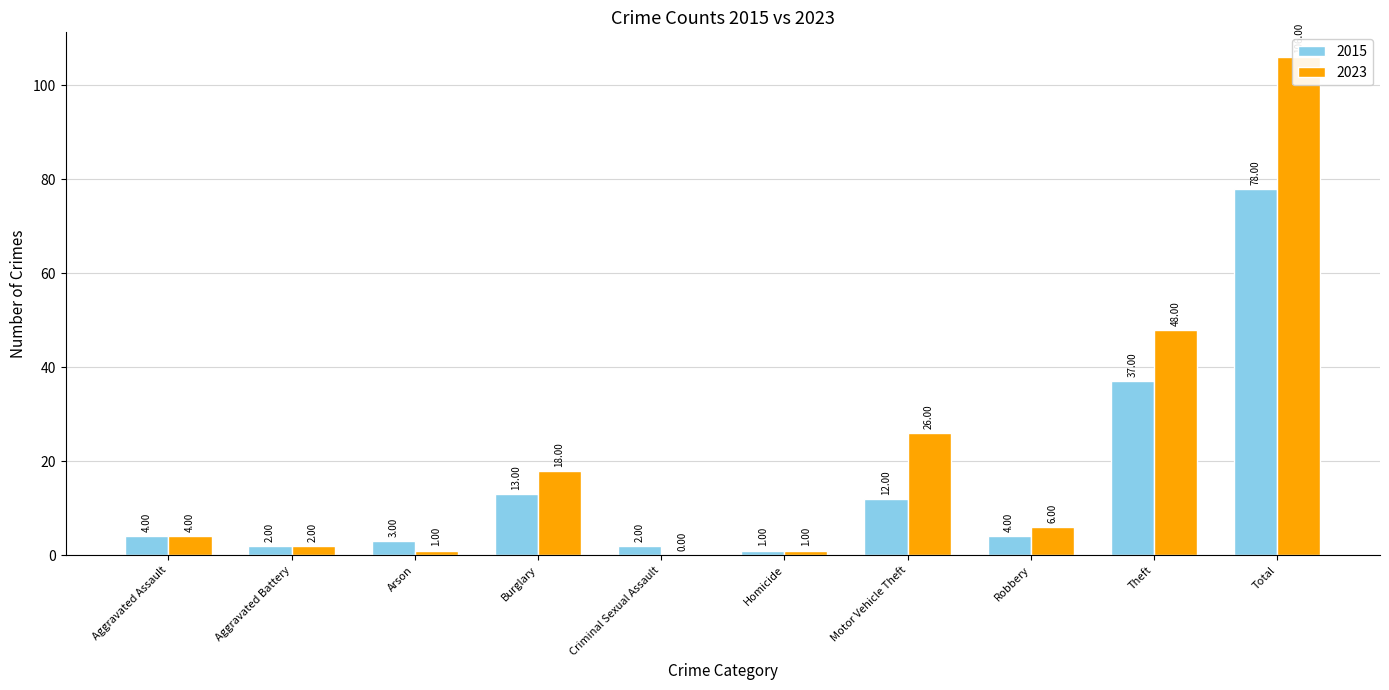

What is the average value of the 2015 series?

16